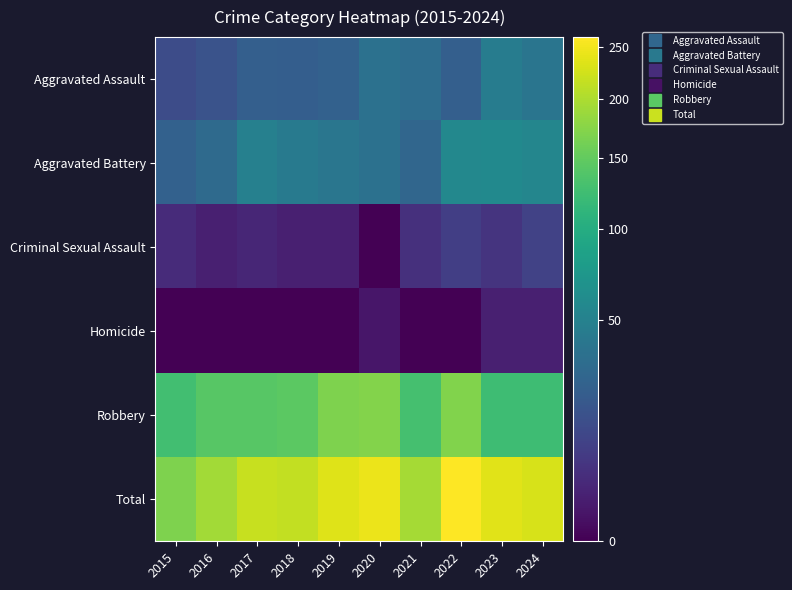

What is the greatest value displayed?

260